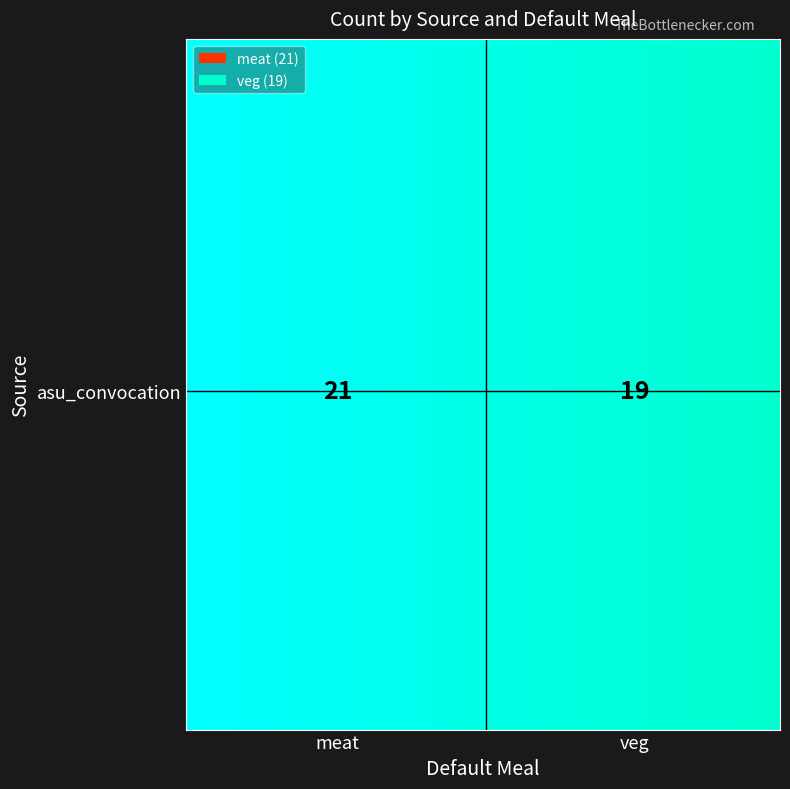

Which label corresponds to the largest value in the chart?

meat